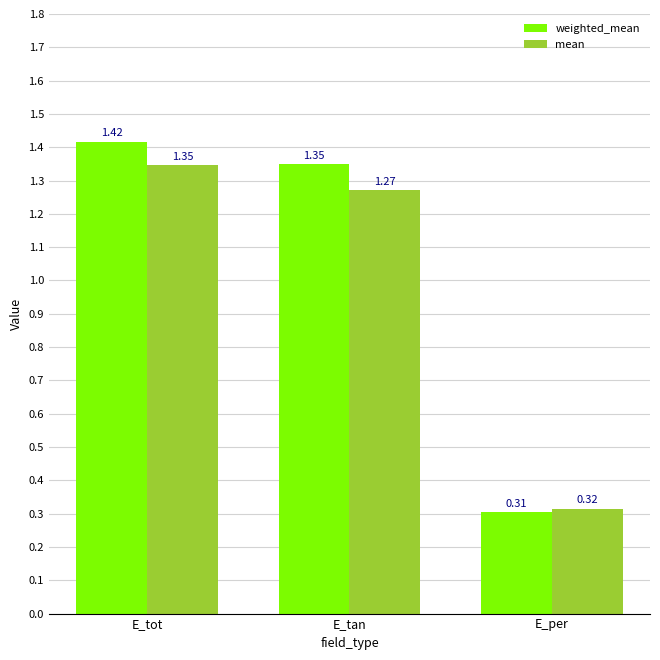

Which label corresponds to the largest value in the chart?

E_tot